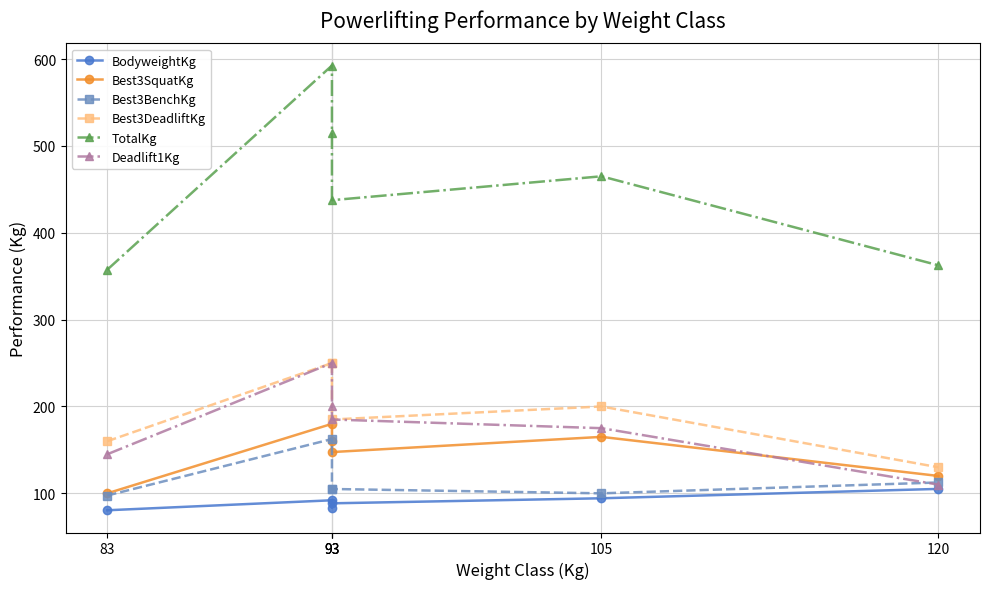

What is the highest value of the Best3SquatKg series?

180.0